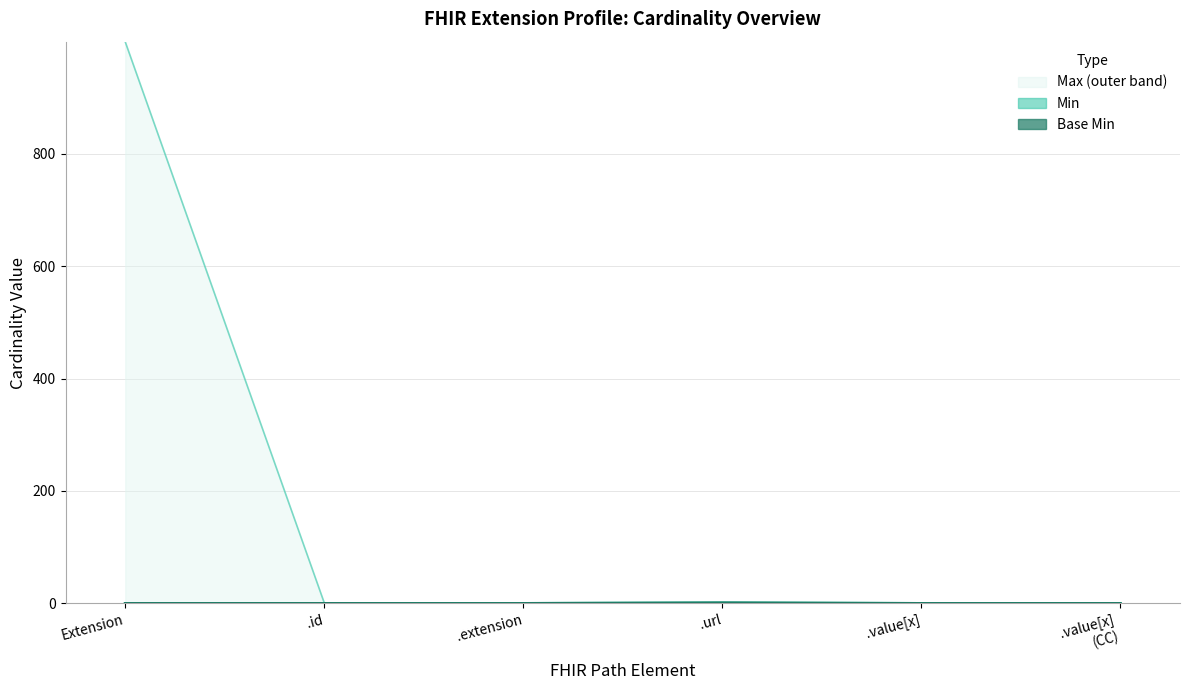

What is the label of the 6th point from the right?

Extension